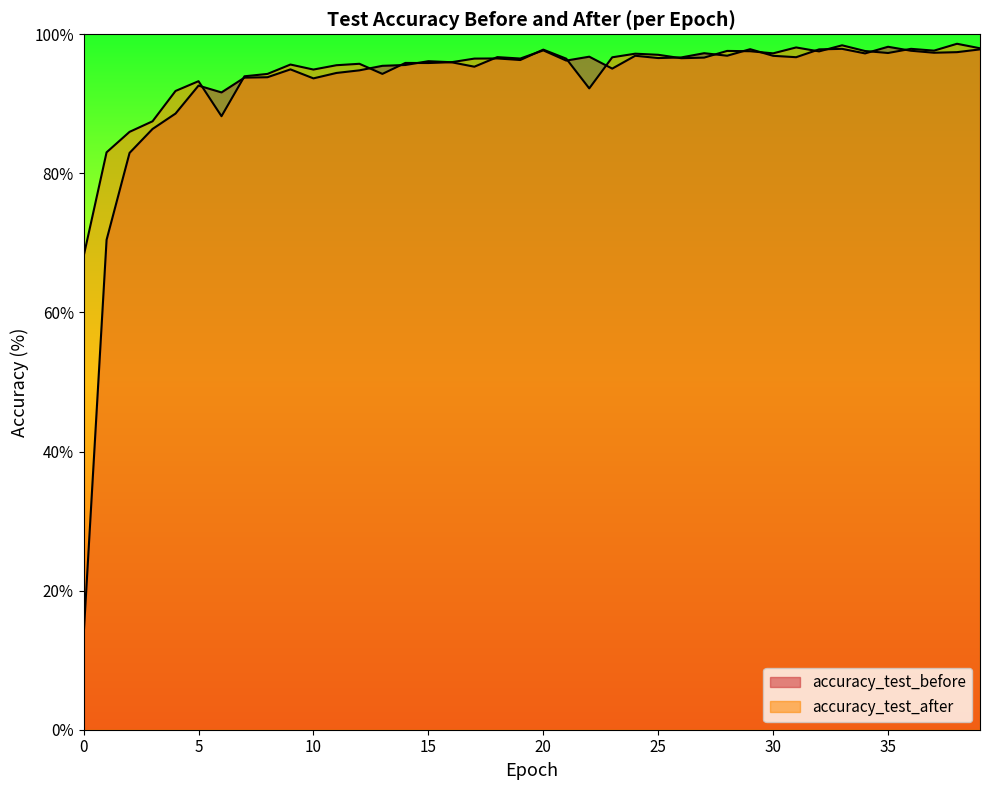

Is the value of accuracy_test_before at 22 greater than the value of accuracy_test_after at 33?

No